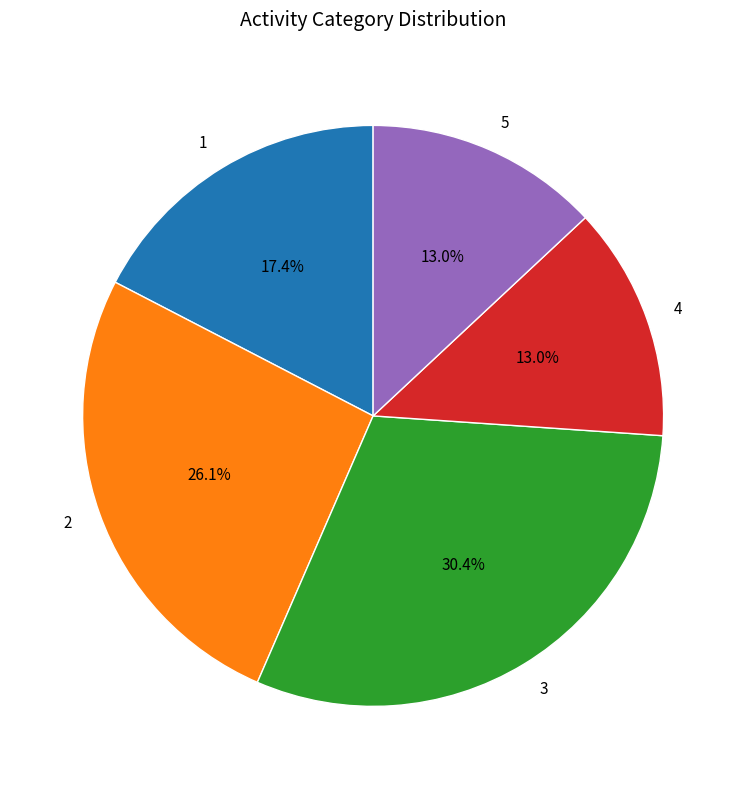

True or false: 1 accounts for 5% of the total.

False